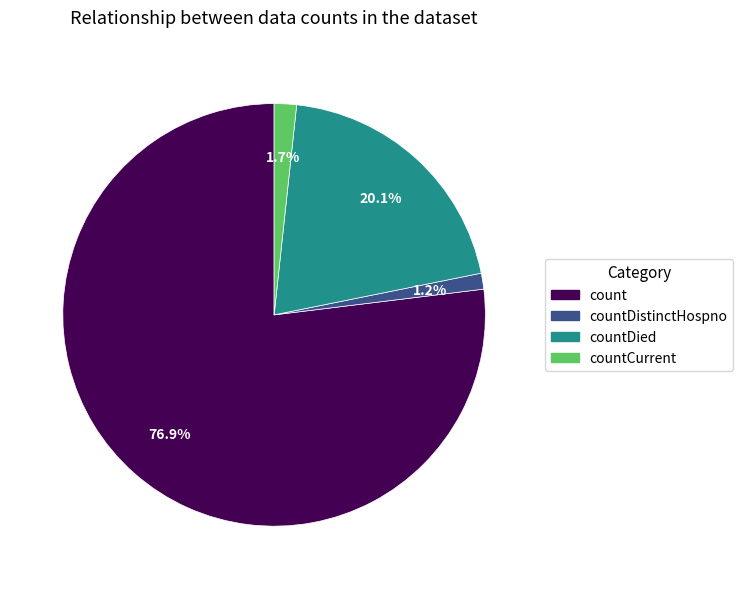

Is there a majority slice in this chart?

Yes